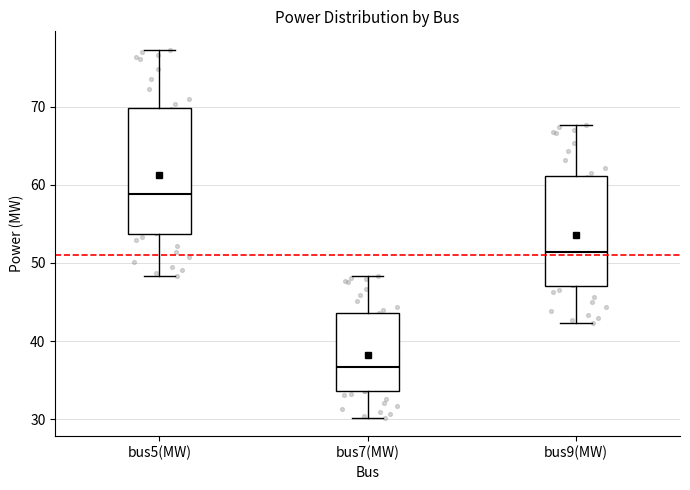

Where does the median line of the box for bus5(MW) sit on the y-axis? The values are not printed on the chart, so give them approximately, as read against the axis.

59